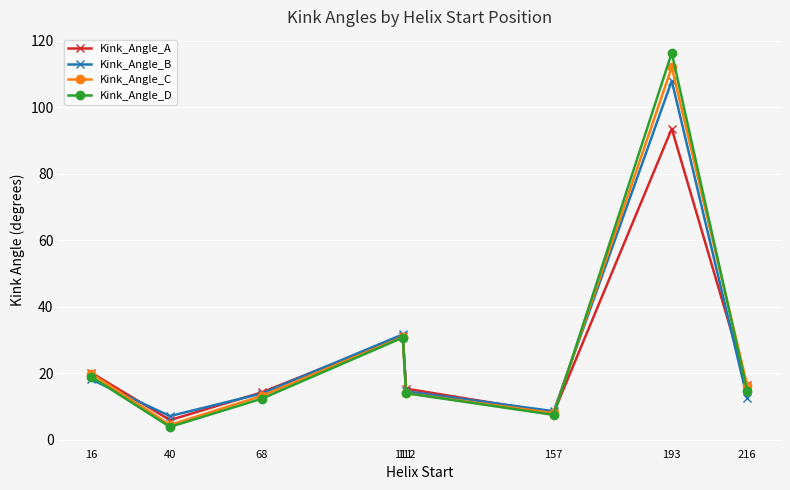

Reading left to right, list all the values displayed in this chart.

Kink_Angle_A: 20.2	6.0	14.3	31.2	15.4	8.1	93.5	16.4
Kink_Angle_B: 18.2	7.2	14.0	31.7	14.6	8.6	107.9	12.6
Kink_Angle_C: 19.9	4.5	13.2	30.9	14.1	8.0	112.0	16.3
Kink_Angle_D: 19.0	3.9	12.4	30.8	14.0	7.5	116.3	14.7